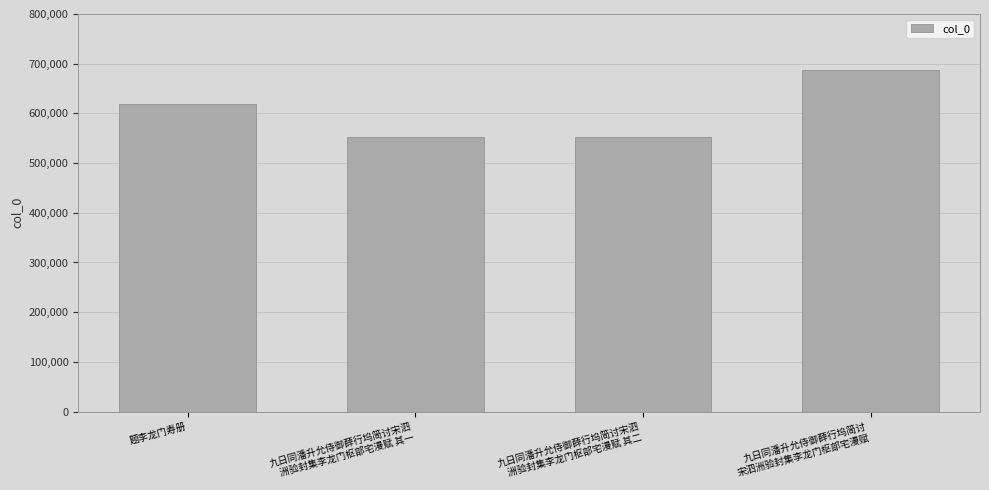

Does the chart contain any negative values?

No